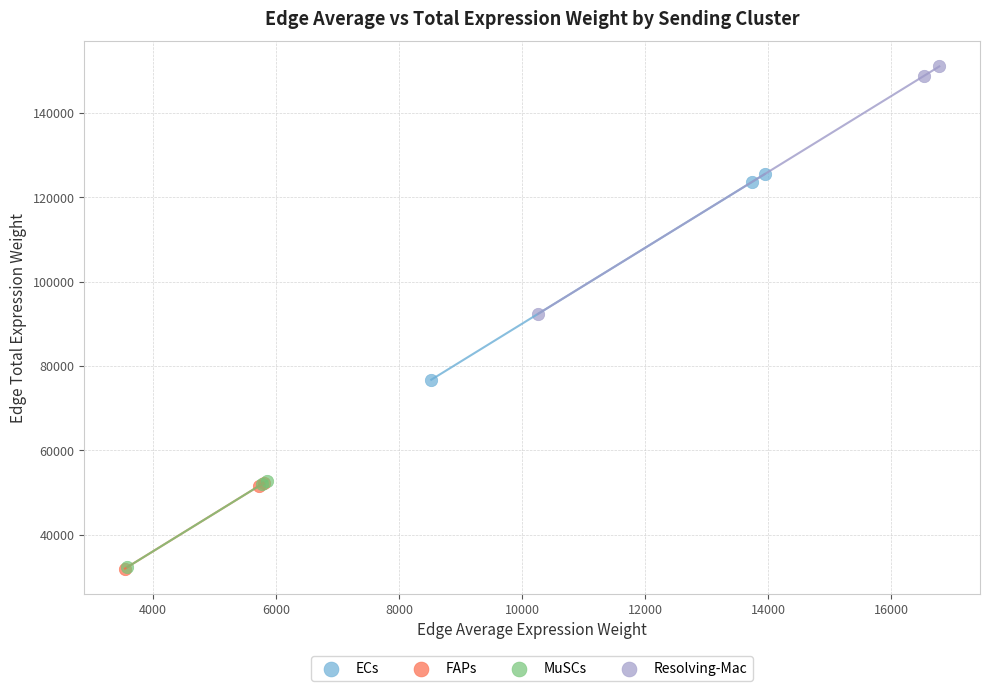

Which series has the largest Y range (max minus min)?

Resolving-Mac